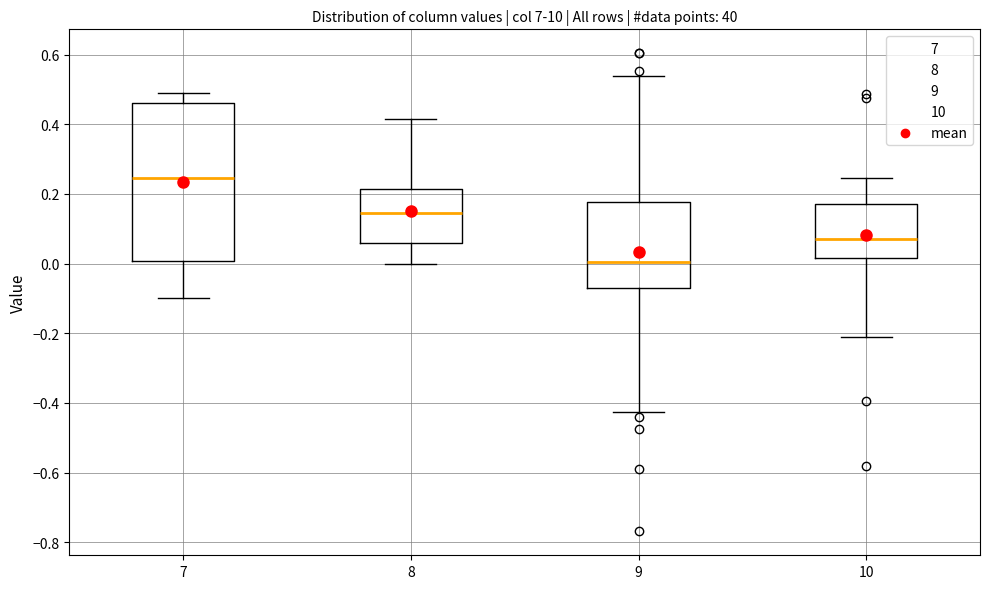

Where does the median line of the box at x = 9 sit on the y-axis? The values are not printed on the chart, so give them approximately, as read against the axis.

0.00